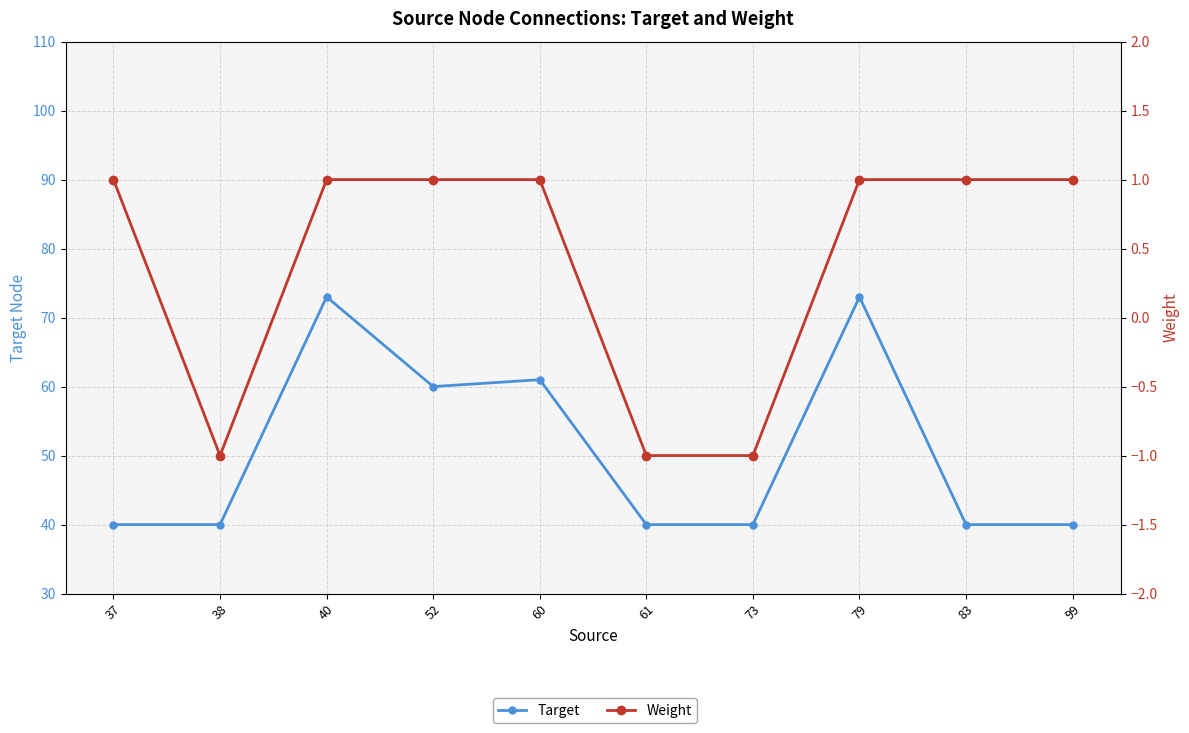

Between 99 and 61, which is larger?

99